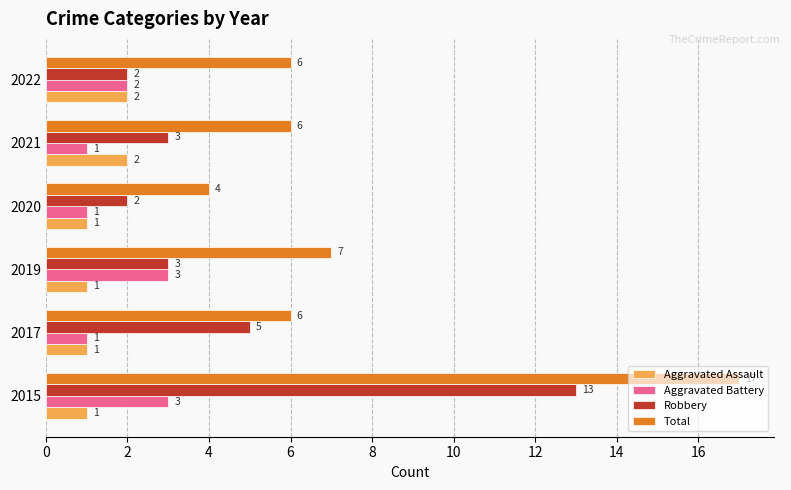

What is the average value of the Aggravated Assault series?

1